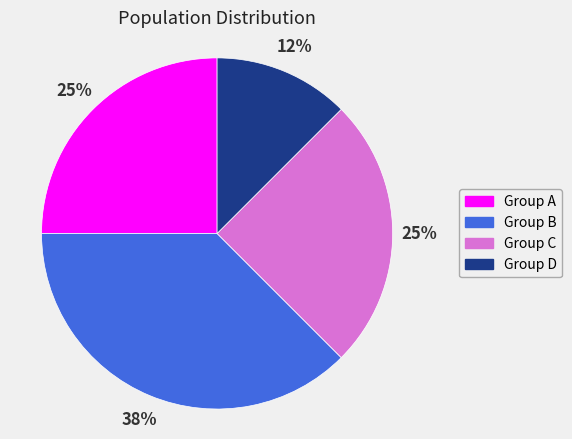

To the nearest percent, what is the average slice percentage?

25%